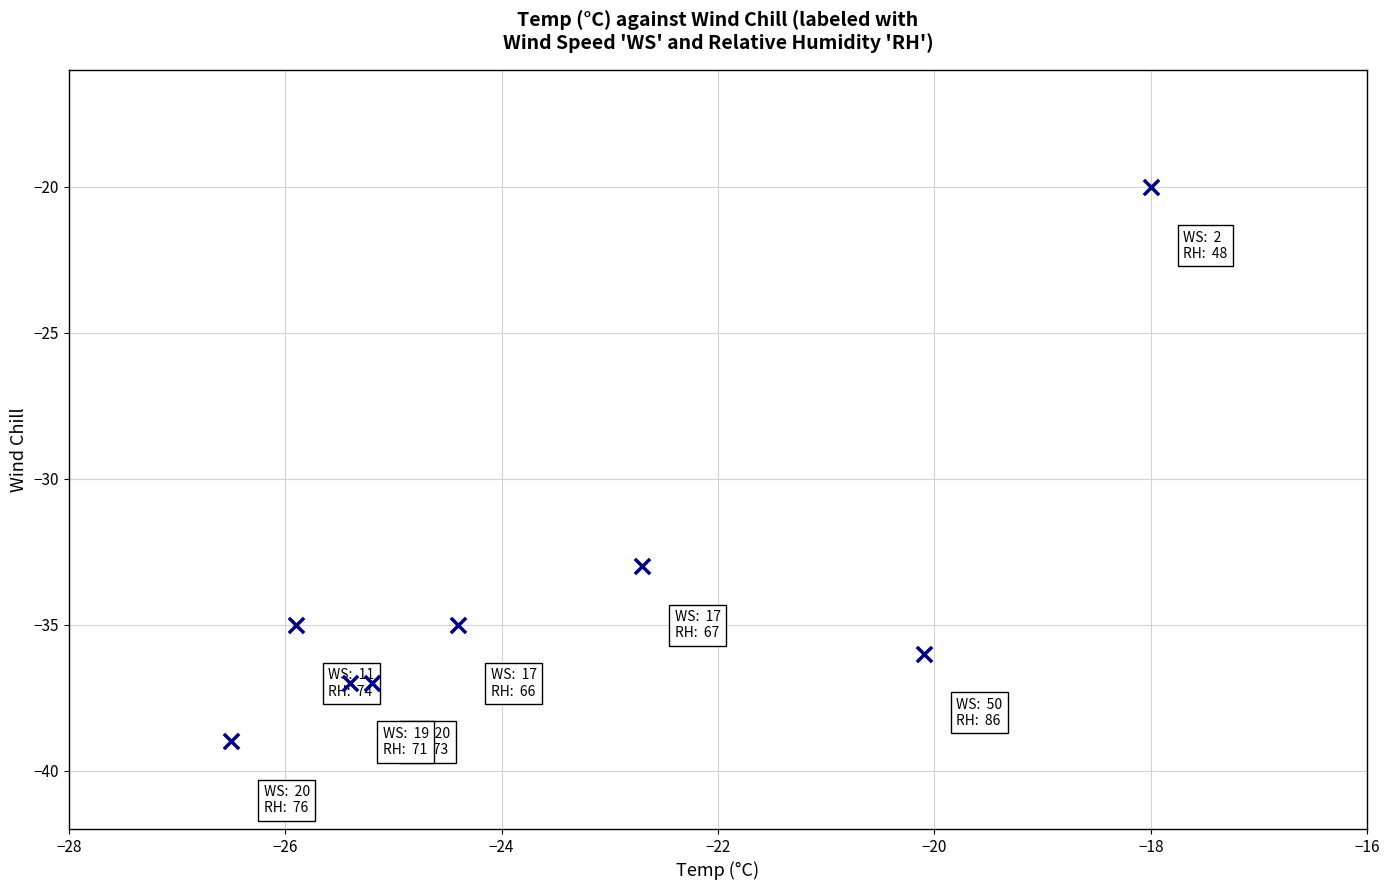

What is the average Y value?

-34